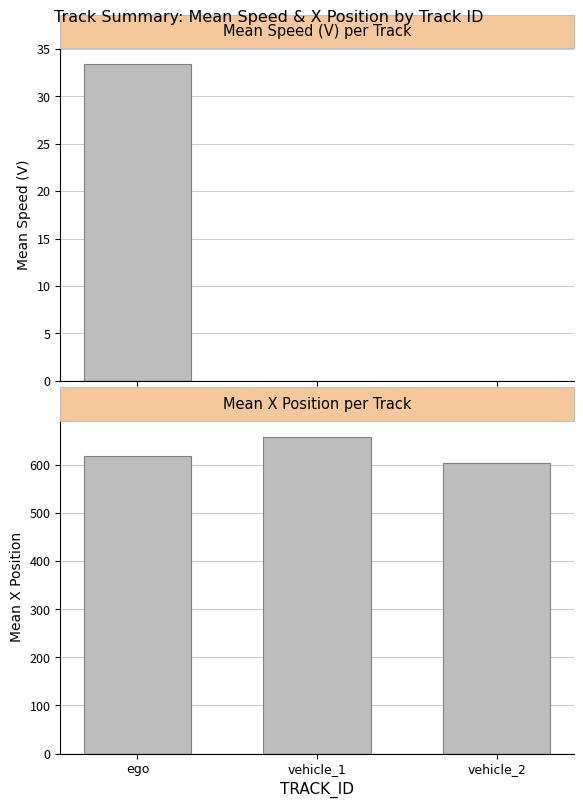

Read the Mean X Position per Track value at ego.

619.6